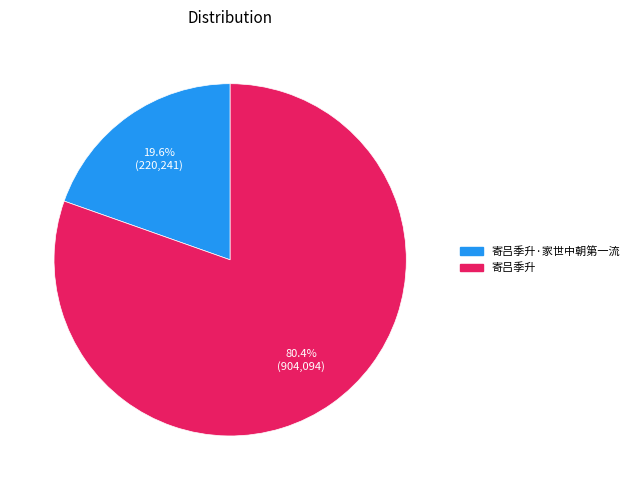

Does any single category account for the majority?

Yes